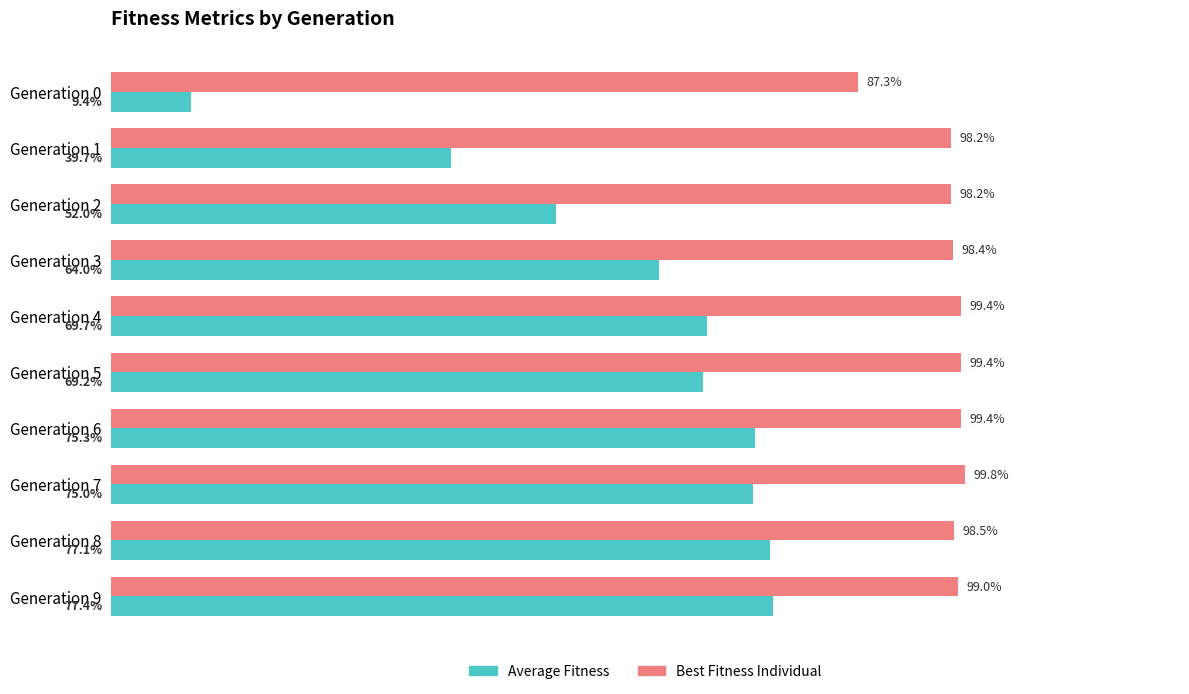

What are all the series names shown in the legend?

Average Fitness, Best Fitness Individual